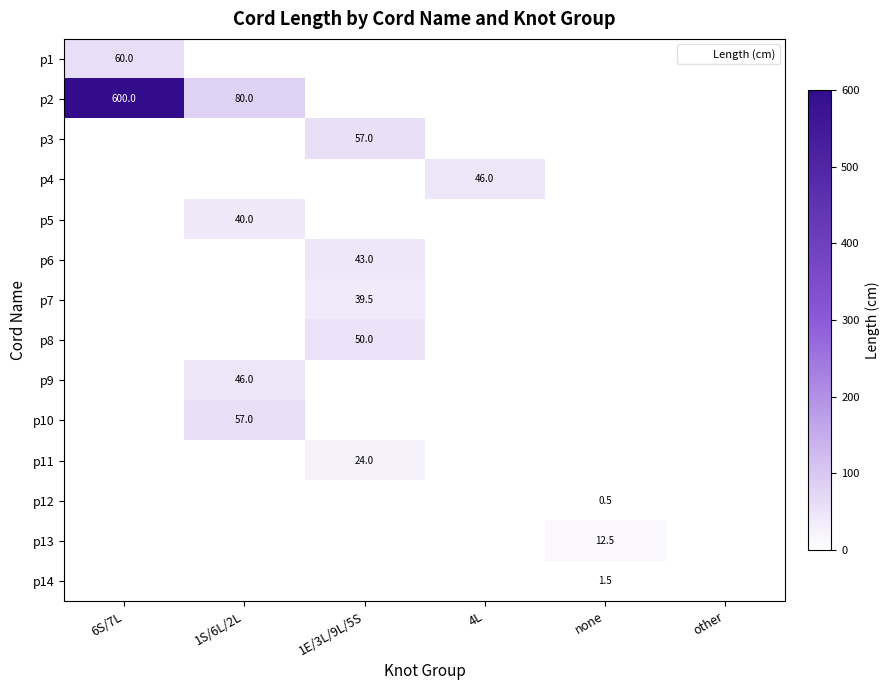

How many data points does each series have?

6